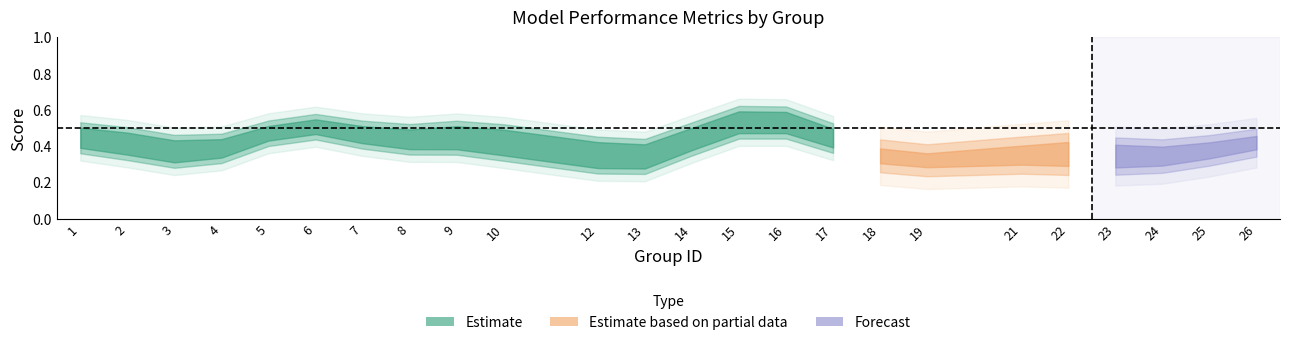

Is it true that f1 equals 0.1 at 18?

False